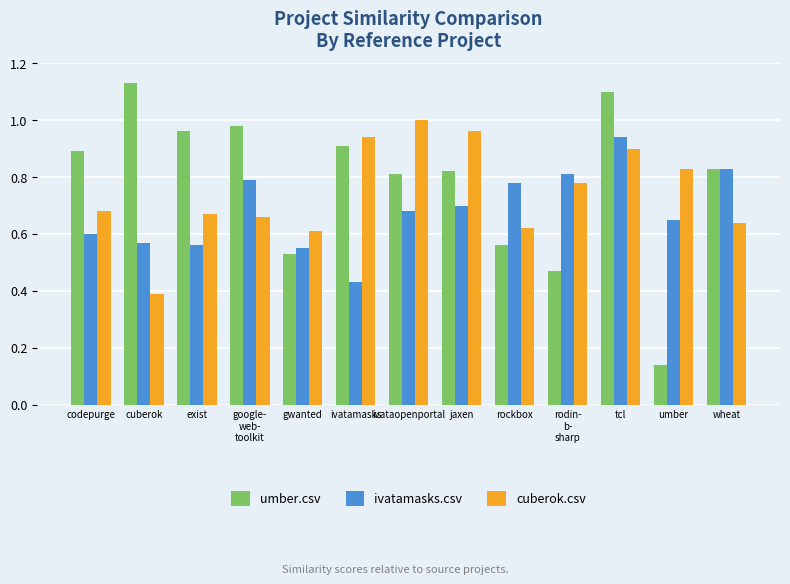

What are all the series names shown in the legend?

umber.csv, ivatamasks.csv, cuberok.csv